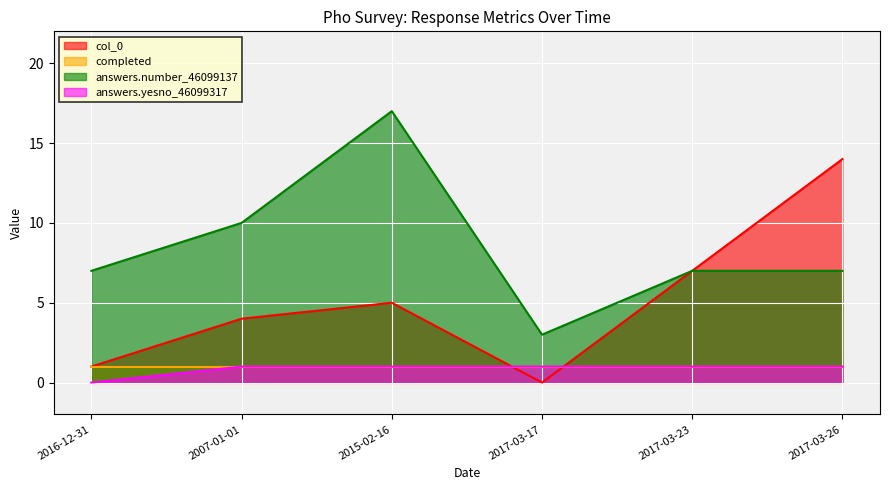

True or false: answers.number_46099137 and answers.yesno_46099317 cross at least once.

False